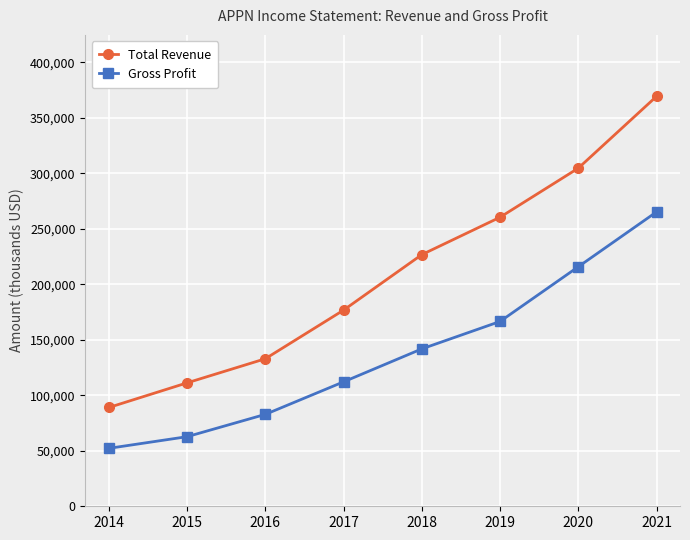

What value does the Total Revenue series have at 2017?

176700